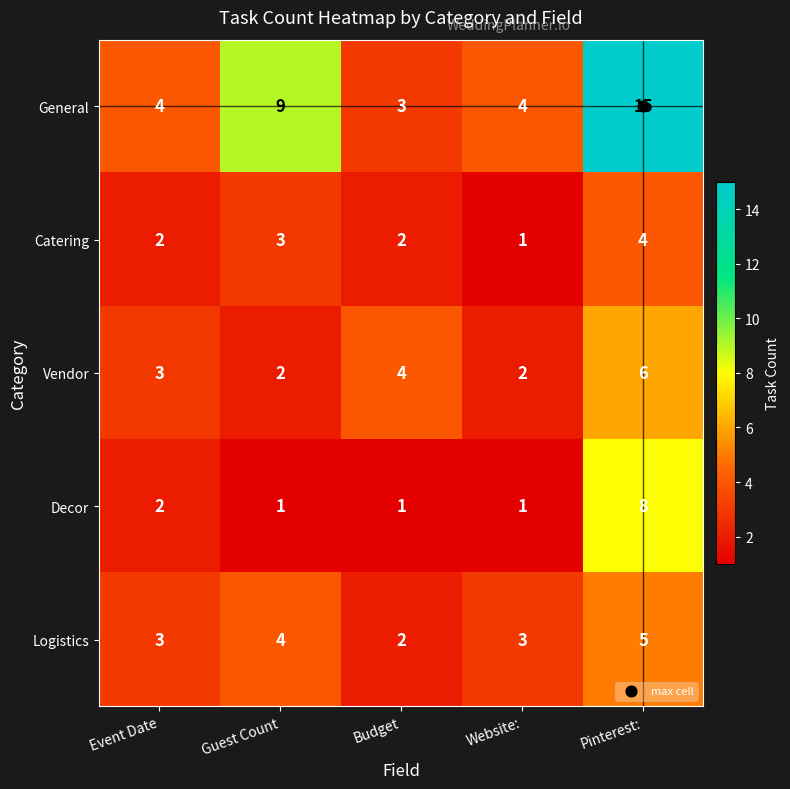

Is the value of Catering at Event Date greater than the value of Decor at Budget?

Yes